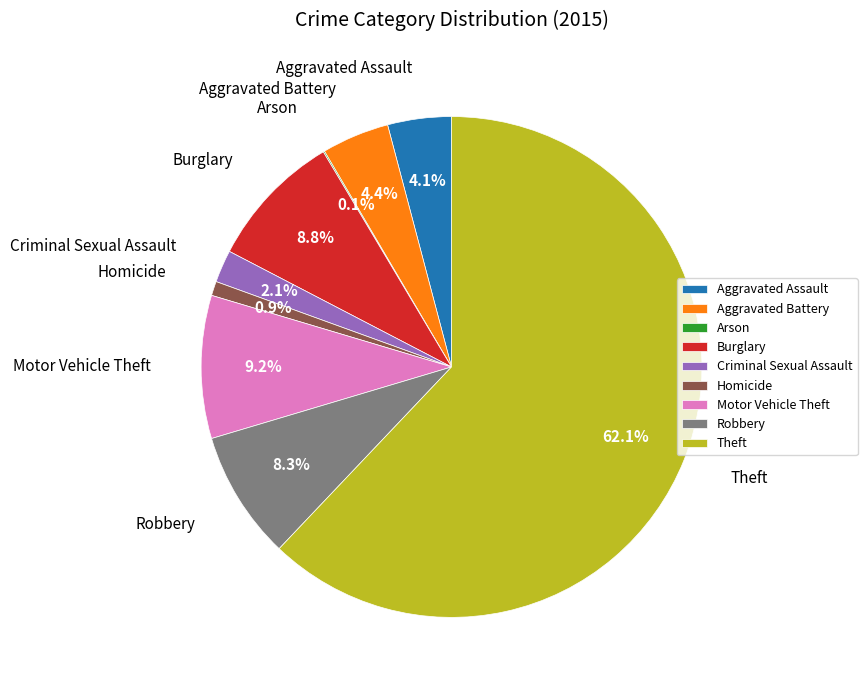

Which category has the biggest portion of the pie?

Theft